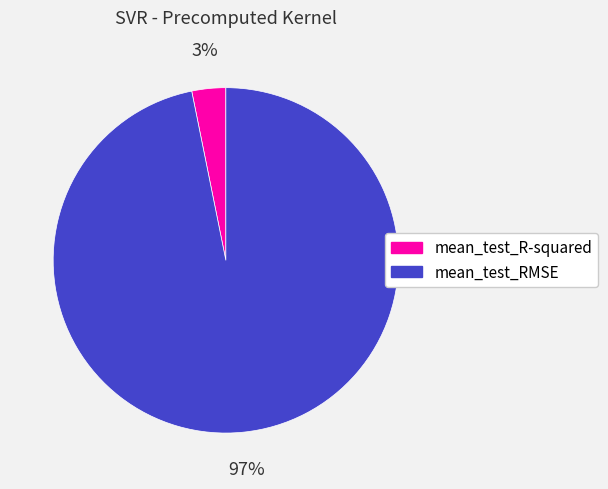

Rank the categories by value from highest to lowest.

mean_test_RMSE, mean_test_R-squared